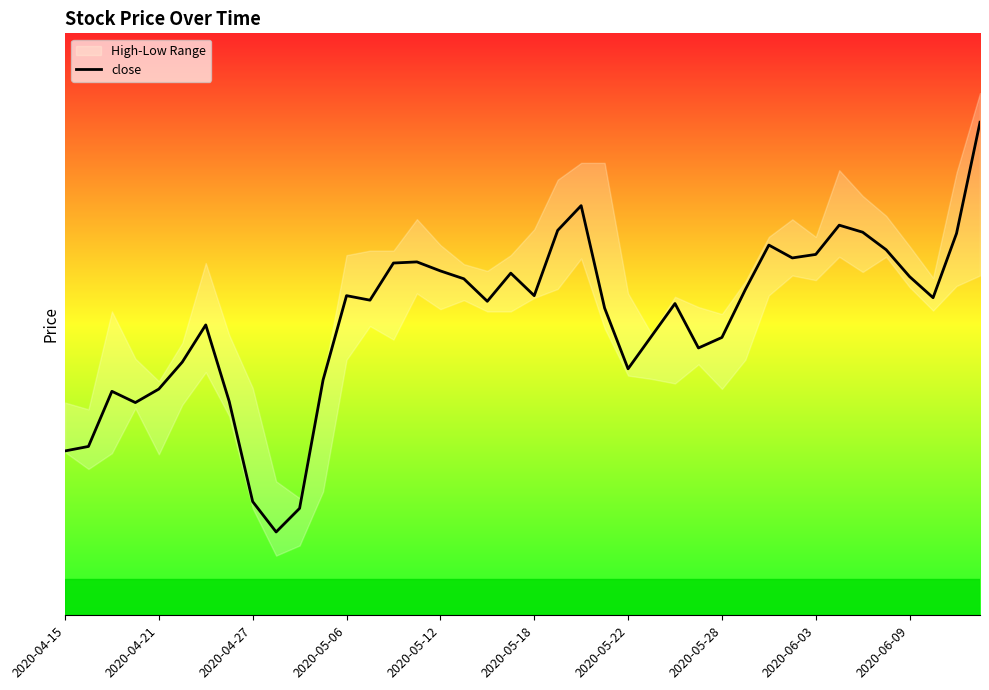

True or false: the data has more than 0 interior local peaks.

True